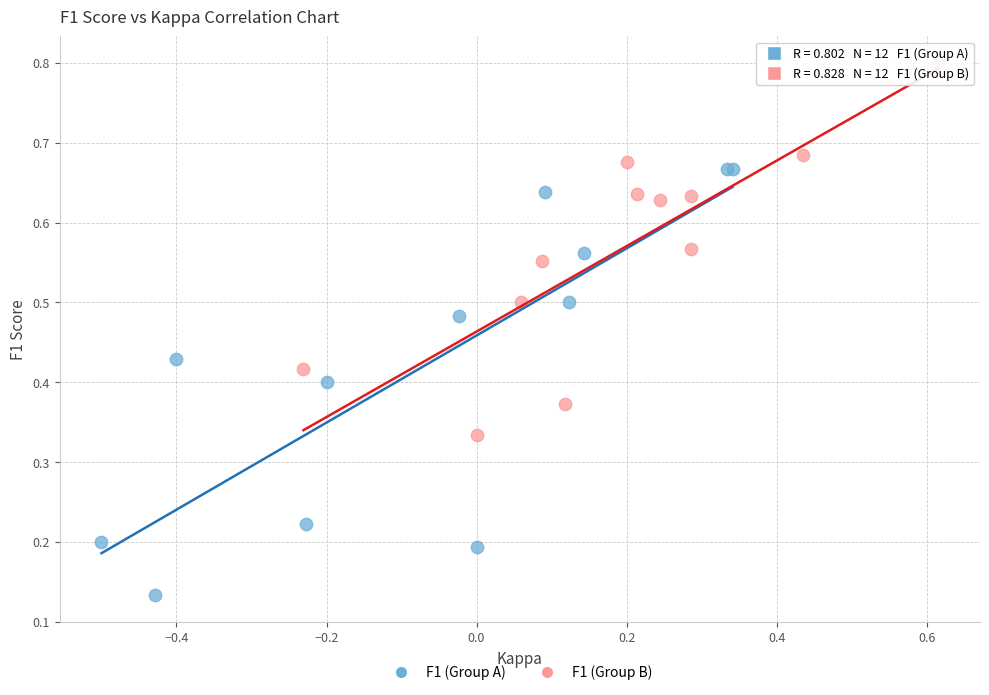

Which series has the largest Y range (max minus min)?

F1 (Group A)